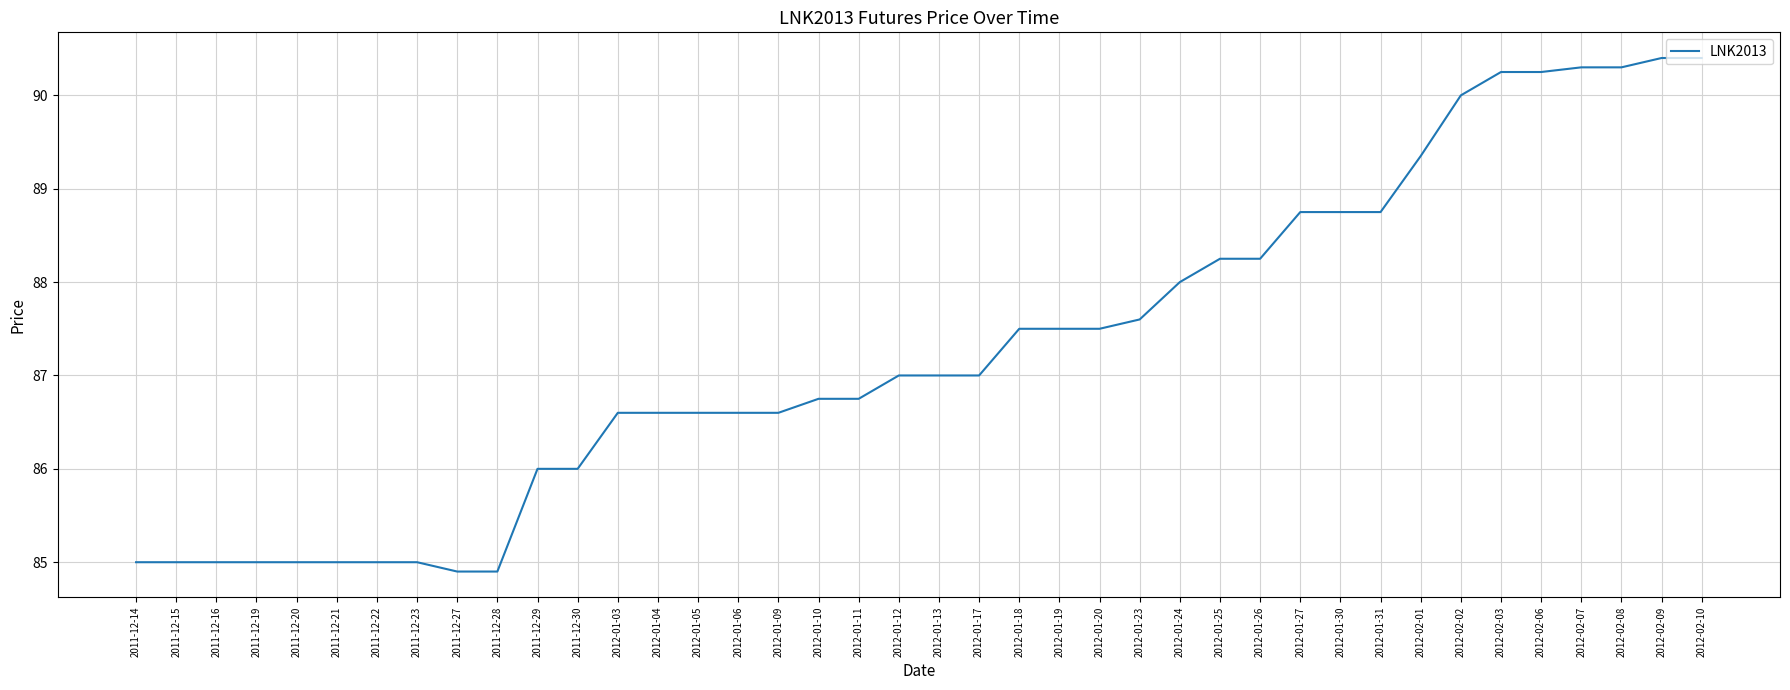

What is the smallest value displayed?

84.9